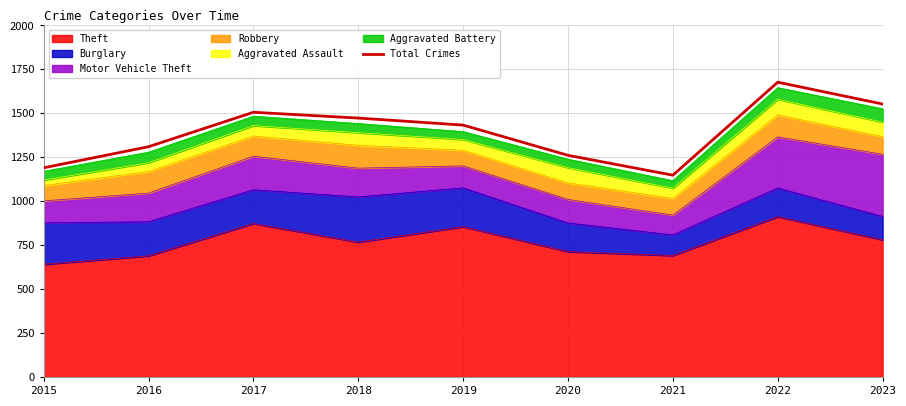

At which category does the data reach its first local valley?

2021